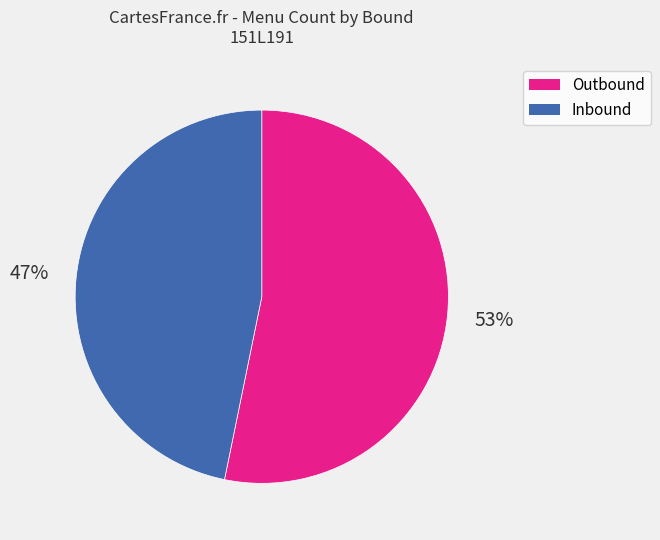

Do Inbound and Outbound together represent more than half of the pie?

Yes